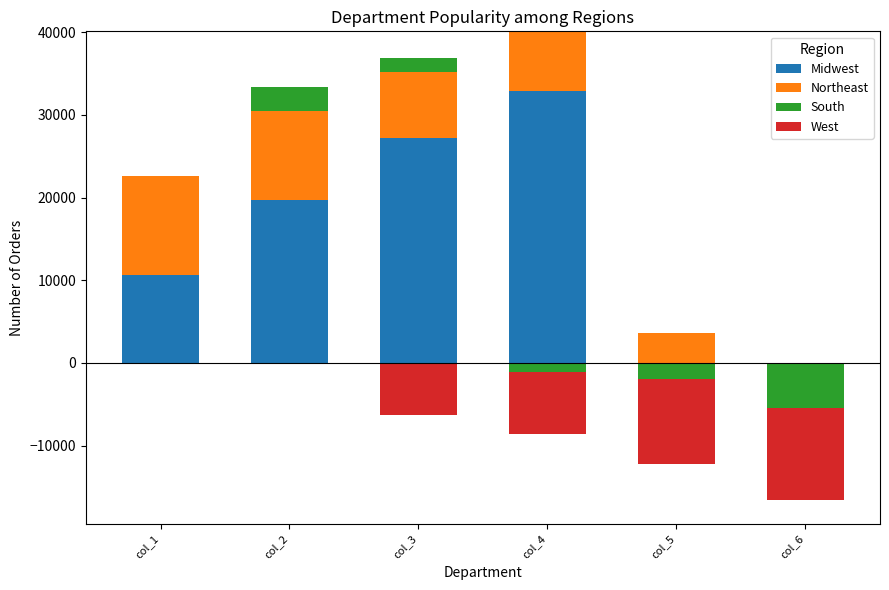

Rank the categories by South value from highest to lowest.

col_2, col_3, col_1, col_4, col_5, col_6